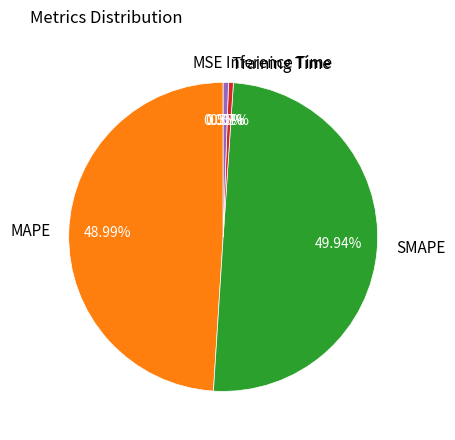

What is the largest slice in the pie chart?

SMAPE